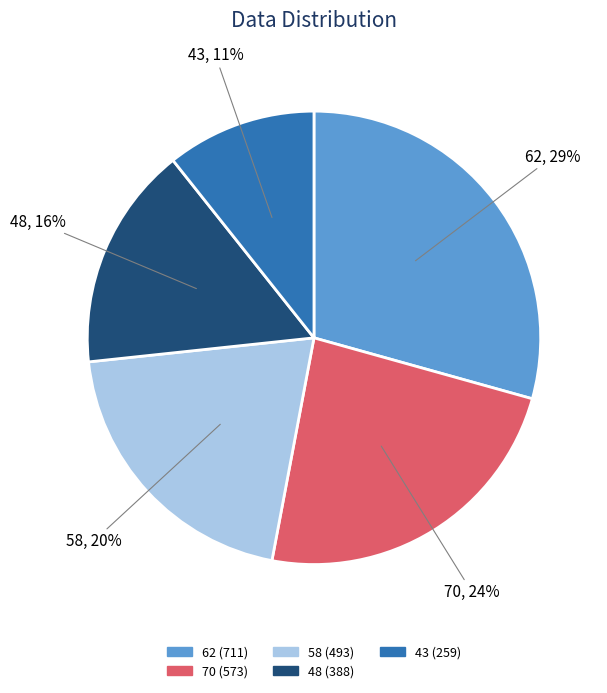

To the nearest percent, what portion does 62 represent?

29%